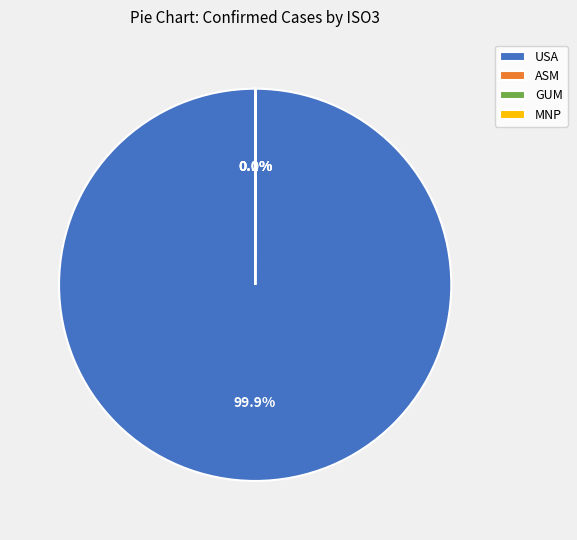

What is the largest slice in the pie chart?

USA